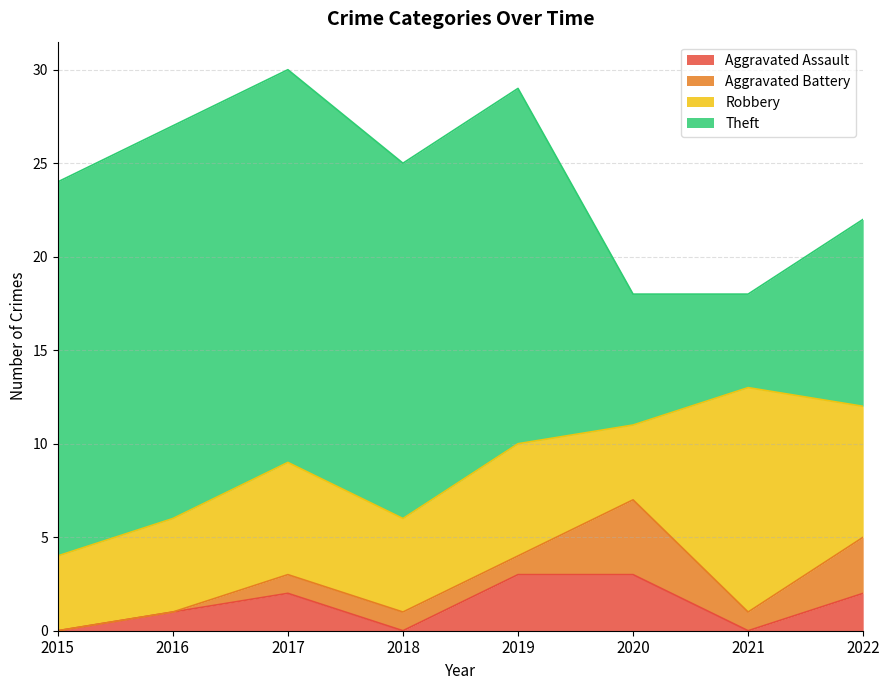

What is the lowest value of the Robbery series?

4